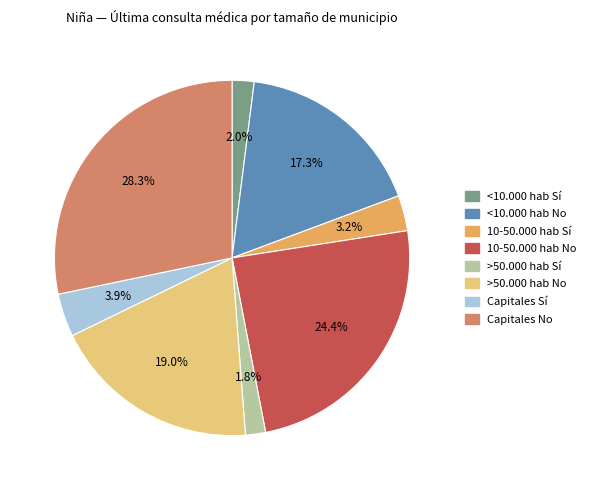

How many segments does this pie chart have?

8